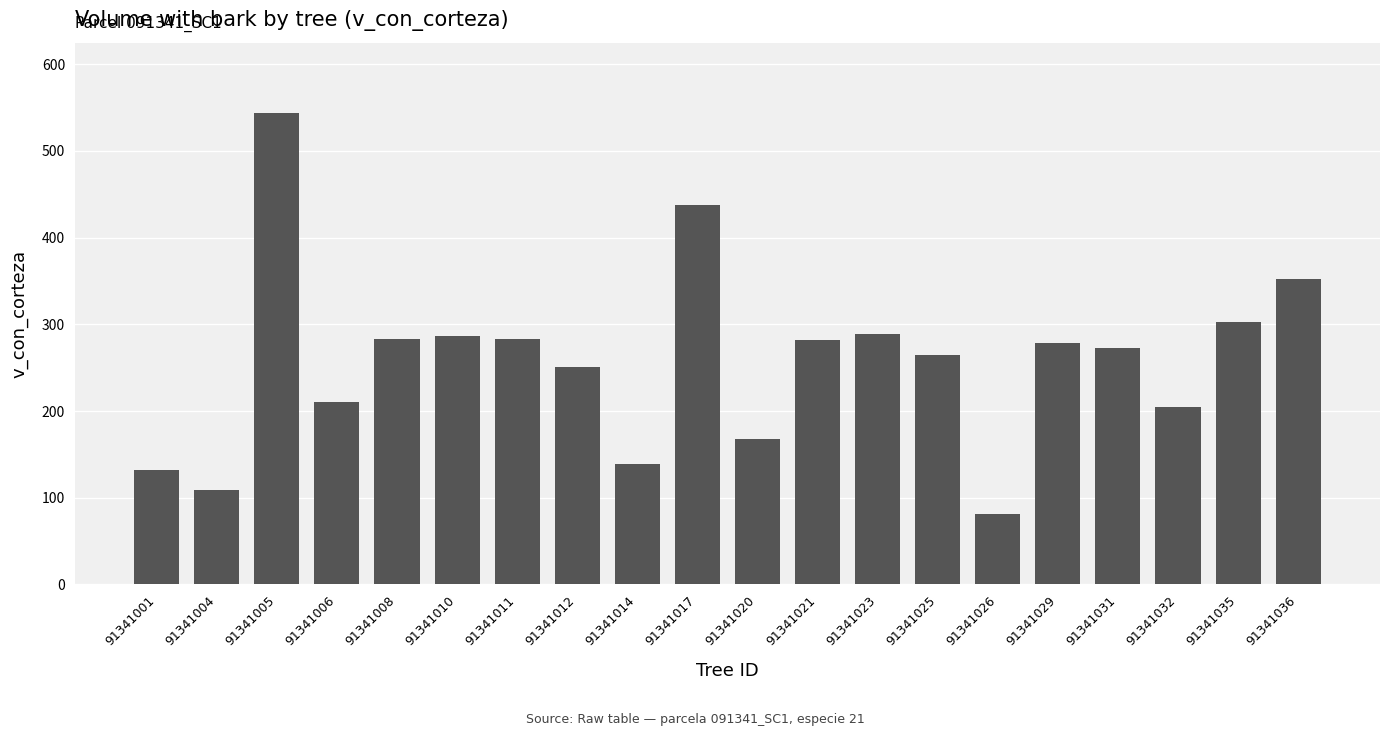

What is the greatest value displayed?

543.4